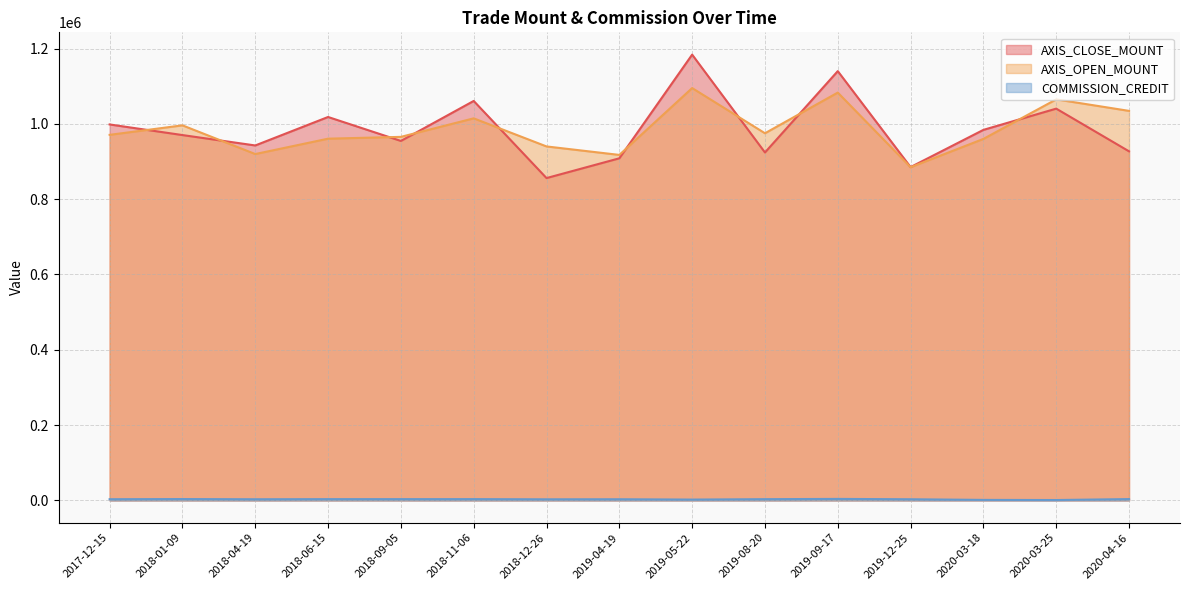

What is the total value across all series at 2019-08-20?

1902354